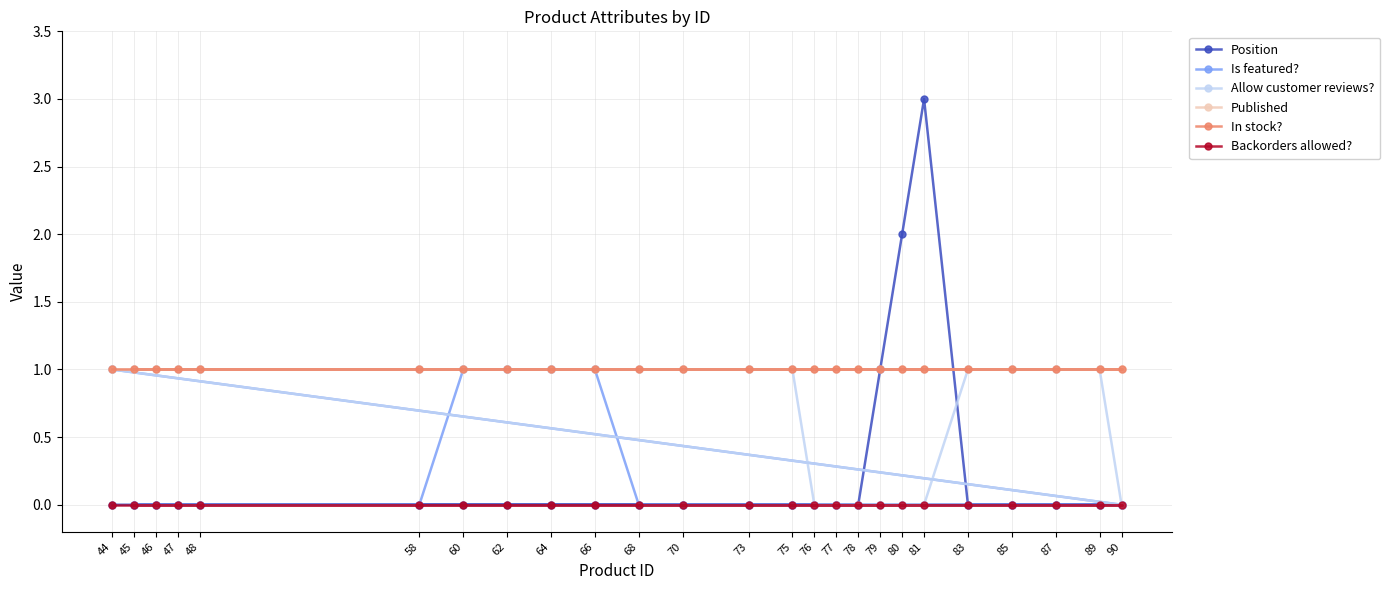

True or false: Published and Allow customer reviews? cross at least once.

False